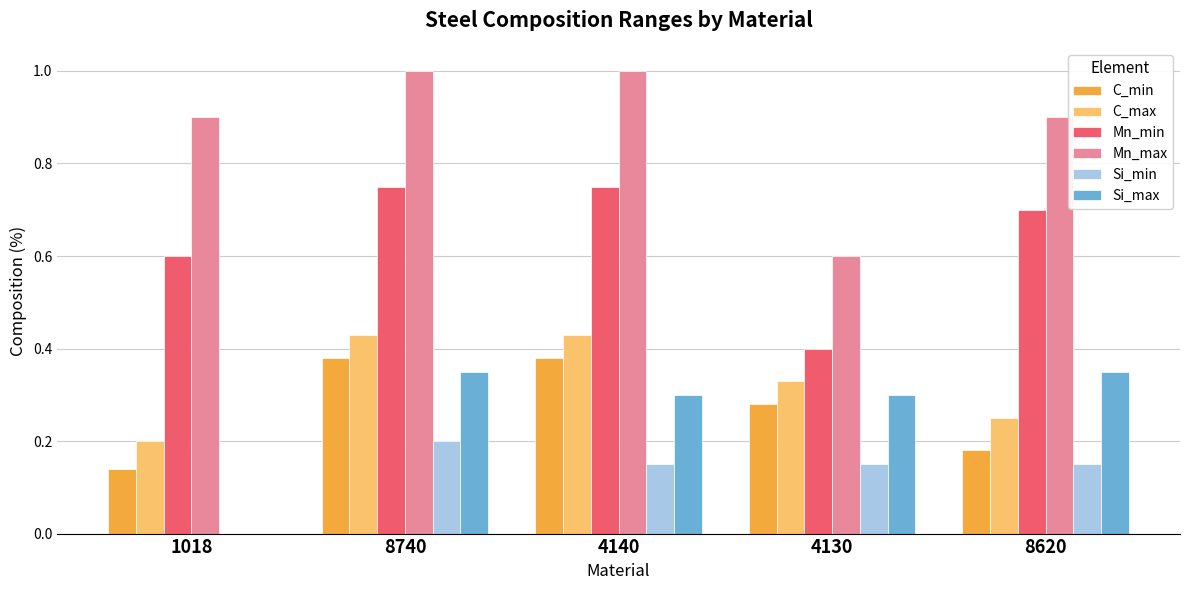

Are the bars grouped side by side (vs. stacked)?

Yes